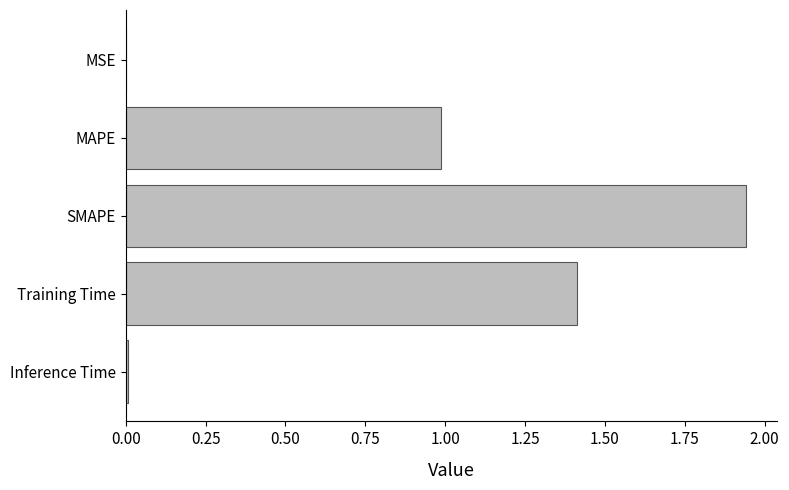

Is it true that the value at Inference Time is 0.0?

True